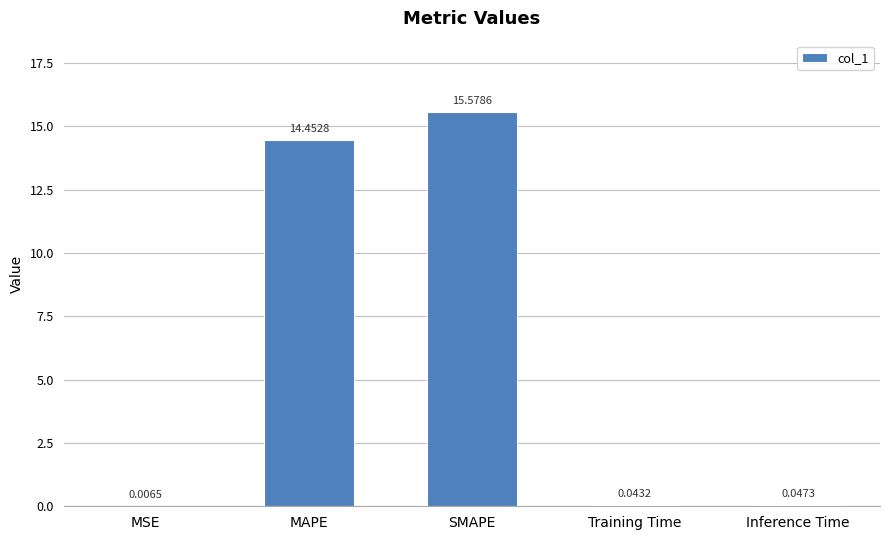

Where is the data nearest to the value 7?

Inference Time